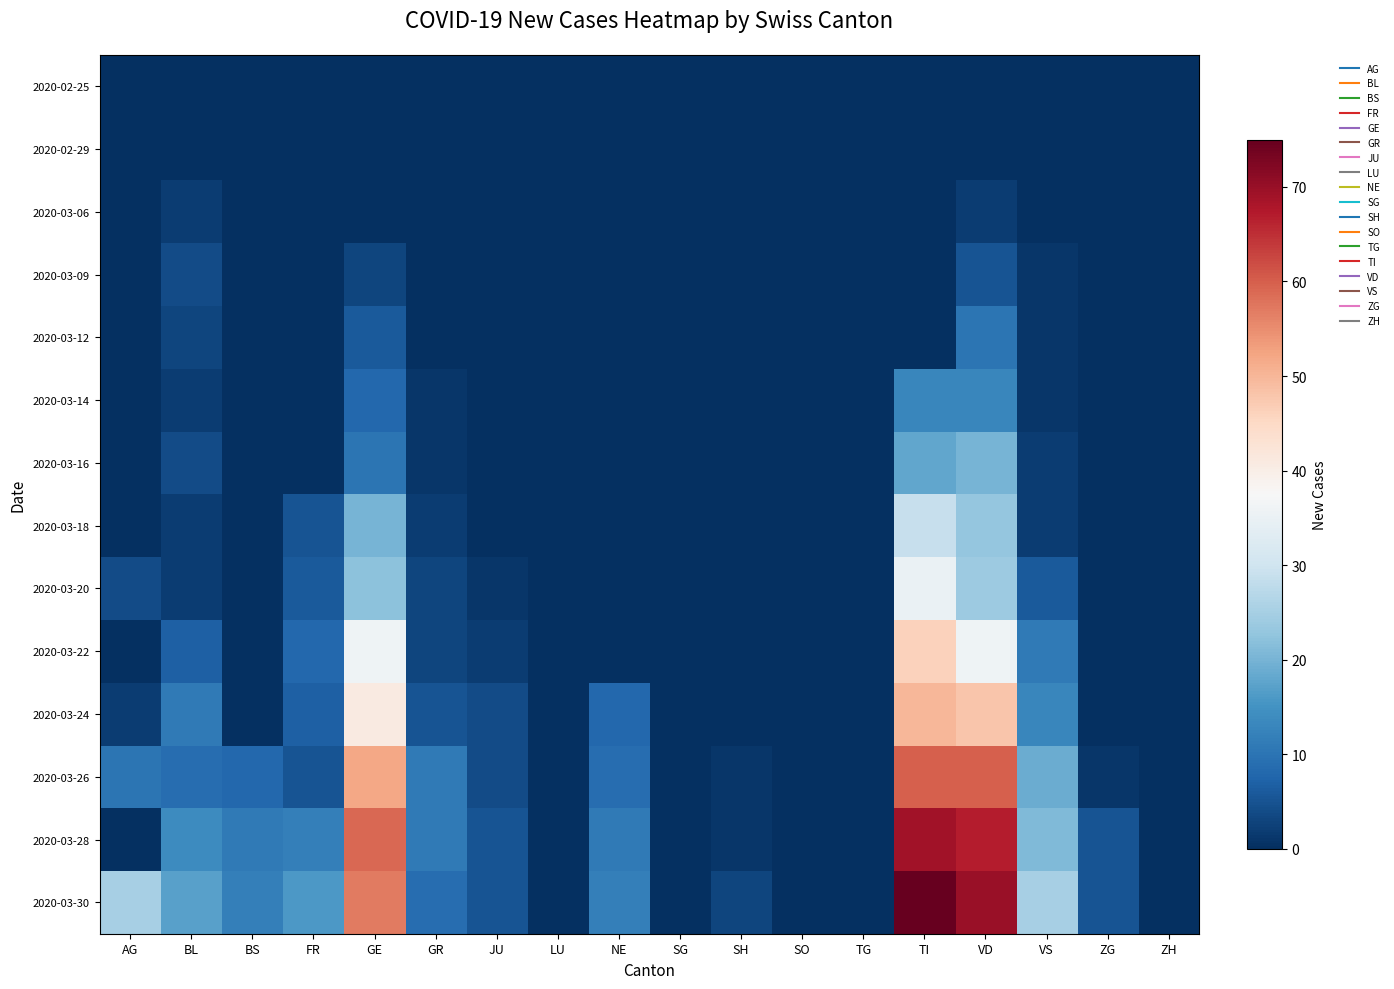

Reading left to right, what are all the values shown in this chart?

2020-02-25: AG=0	BL=0	BS=0	FR=0	GE=0	GR=0	JU=0	LU=0	NE=0	SG=0	SH=0	SO=0	TG=0	TI=0	VD=0	VS=0	ZG=0	ZH=0
2020-02-29: AG=0	BL=0	BS=0	FR=0	GE=0	GR=0	JU=0	LU=0	NE=0	SG=0	SH=0	SO=0	TG=0	TI=0	VD=0	VS=0	ZG=0	ZH=0
2020-03-06: AG=0	BL=2	BS=0	FR=0	GE=0	GR=0	JU=0	LU=0	NE=0	SG=0	SH=0	SO=0	TG=0	TI=0	VD=2	VS=0	ZG=0	ZH=0
2020-03-09: AG=0	BL=4	BS=0	FR=0	GE=3	GR=0	JU=0	LU=0	NE=0	SG=0	SH=0	SO=0	TG=0	TI=0	VD=5	VS=1	ZG=0	ZH=0
2020-03-12: AG=0	BL=3	BS=0	FR=0	GE=6	GR=0	JU=0	LU=0	NE=0	SG=0	SH=0	SO=0	TG=0	TI=0	VD=10	VS=1	ZG=0	ZH=0
2020-03-14: AG=0	BL=2	BS=0	FR=0	GE=8	GR=1	JU=0	LU=0	NE=0	SG=0	SH=0	SO=0	TG=0	TI=13	VD=13	VS=1	ZG=0	ZH=0
2020-03-16: AG=0	BL=4	BS=0	FR=0	GE=10	GR=1	JU=0	LU=0	NE=0	SG=0	SH=0	SO=0	TG=0	TI=18	VD=20	VS=2	ZG=0	ZH=0
2020-03-18: AG=0	BL=2	BS=0	FR=5	GE=20	GR=2	JU=0	LU=0	NE=0	SG=0	SH=0	SO=0	TG=0	TI=29	VD=23	VS=2	ZG=0	ZH=0
2020-03-20: AG=4	BL=2	BS=0	FR=6	GE=22	GR=3	JU=1	LU=0	NE=0	SG=0	SH=0	SO=0	TG=0	TI=35	VD=24	VS=6	ZG=0	ZH=0
2020-03-22: AG=0	BL=7	BS=0	FR=8	GE=36	GR=3	JU=2	LU=0	NE=0	SG=0	SH=0	SO=0	TG=0	TI=46	VD=36	VS=11	ZG=0	ZH=0
2020-03-24: AG=2	BL=11	BS=0	FR=7	GE=41	GR=5	JU=4	LU=0	NE=8	SG=0	SH=0	SO=0	TG=0	TI=50	VD=48	VS=13	ZG=0	ZH=0
2020-03-26: AG=10	BL=9	BS=8	FR=5	GE=52	GR=11	JU=4	LU=0	NE=9	SG=0	SH=1	SO=0	TG=0	TI=60	VD=60	VS=19	ZG=1	ZH=0
2020-03-28: AG=0	BL=14	BS=11	FR=12	GE=59	GR=11	JU=5	LU=0	NE=11	SG=0	SH=1	SO=0	TG=0	TI=69	VD=67	VS=21	ZG=5	ZH=0
2020-03-30: AG=25	BL=17	BS=12	FR=16	GE=57	GR=9	JU=5	LU=0	NE=12	SG=0	SH=3	SO=0	TG=0	TI=75	VD=70	VS=25	ZG=5	ZH=0